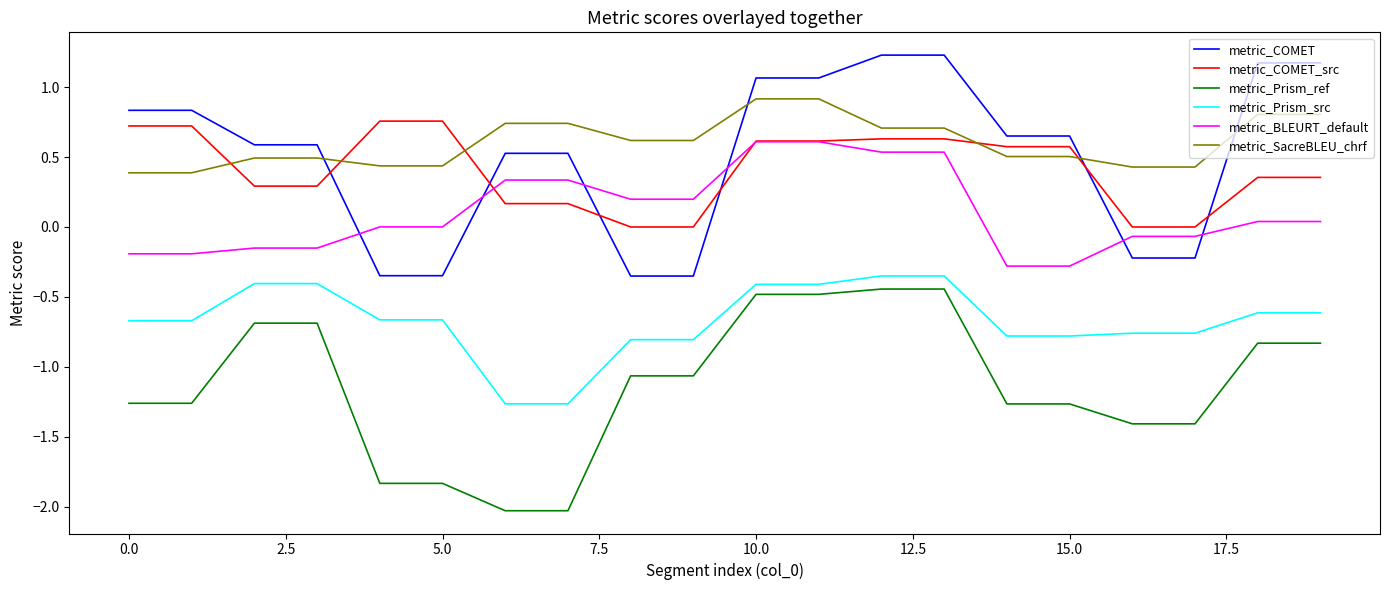

What is the smallest value displayed?

-2.0